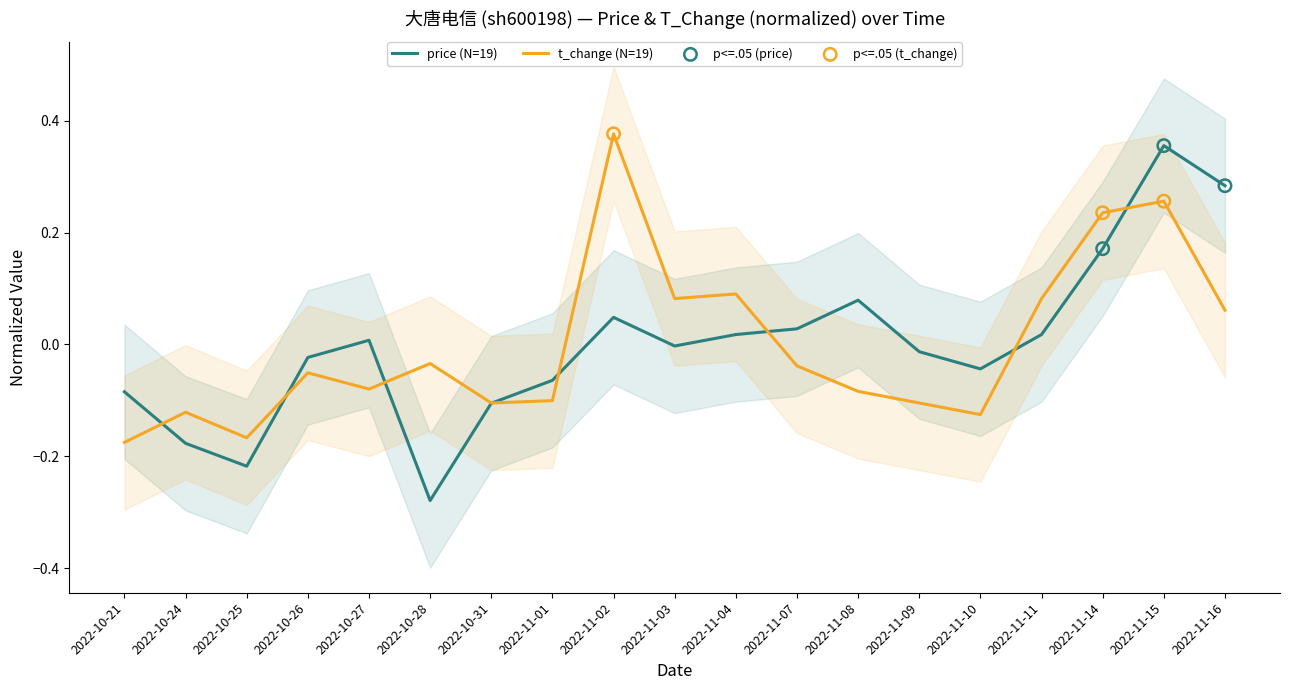

What are all the series names shown in the legend?

price, t_change